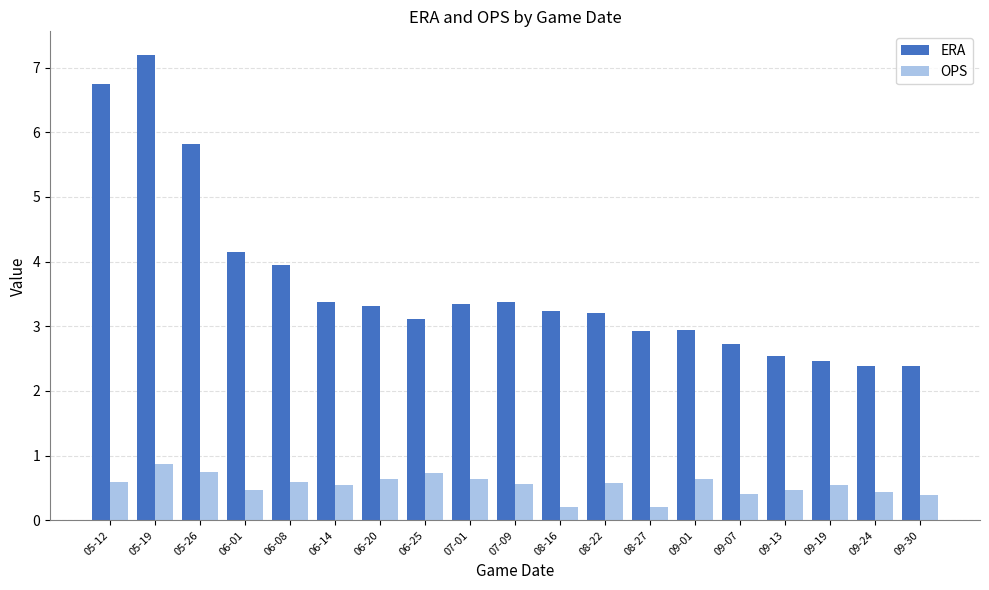

What position from the right is 09-19?

3